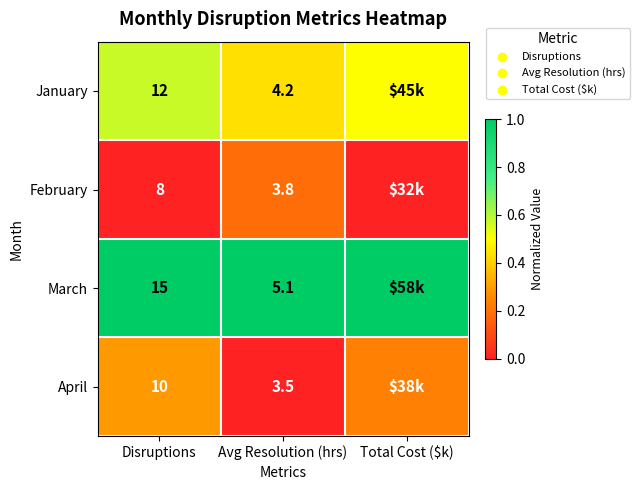

What is the total value across all series at Disruptions?

45.0